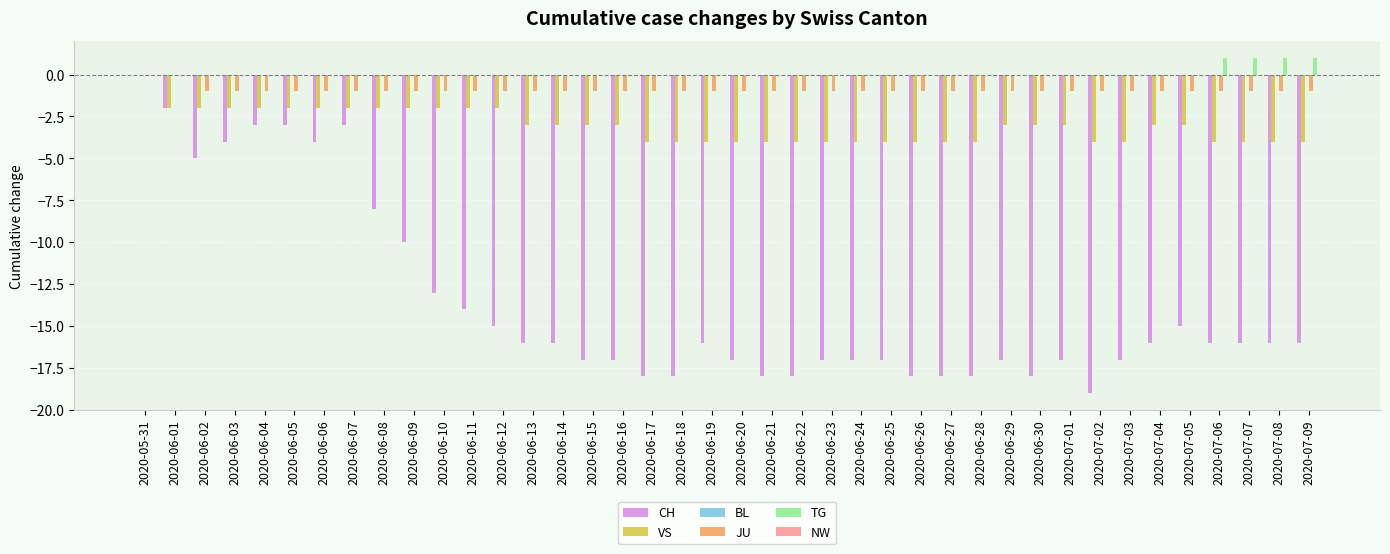

Count the number of categories in the chart.

40